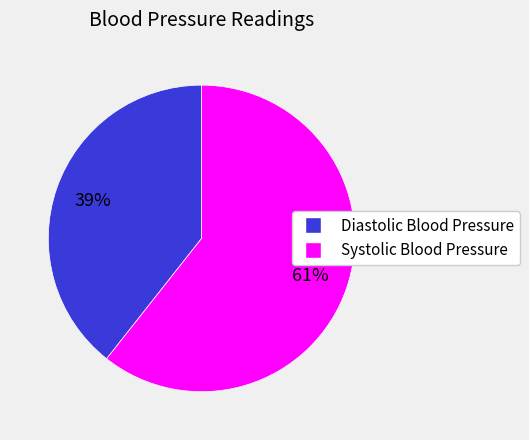

Which has a higher value, Diastolic Blood Pressure or Systolic Blood Pressure?

Systolic Blood Pressure